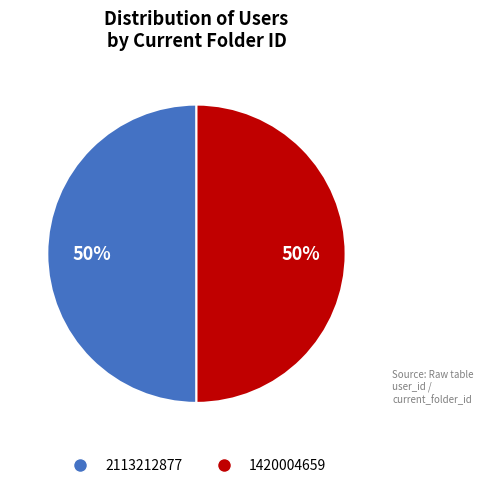

To the nearest percent, what is the combined percentage of 2113212877 and 1420004659?

100%